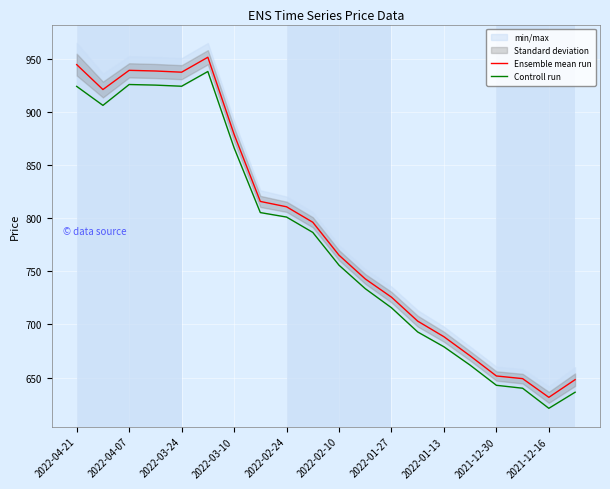

Rank the series by their maximum value, from lowest to highest.

Controll run, Ensemble mean run